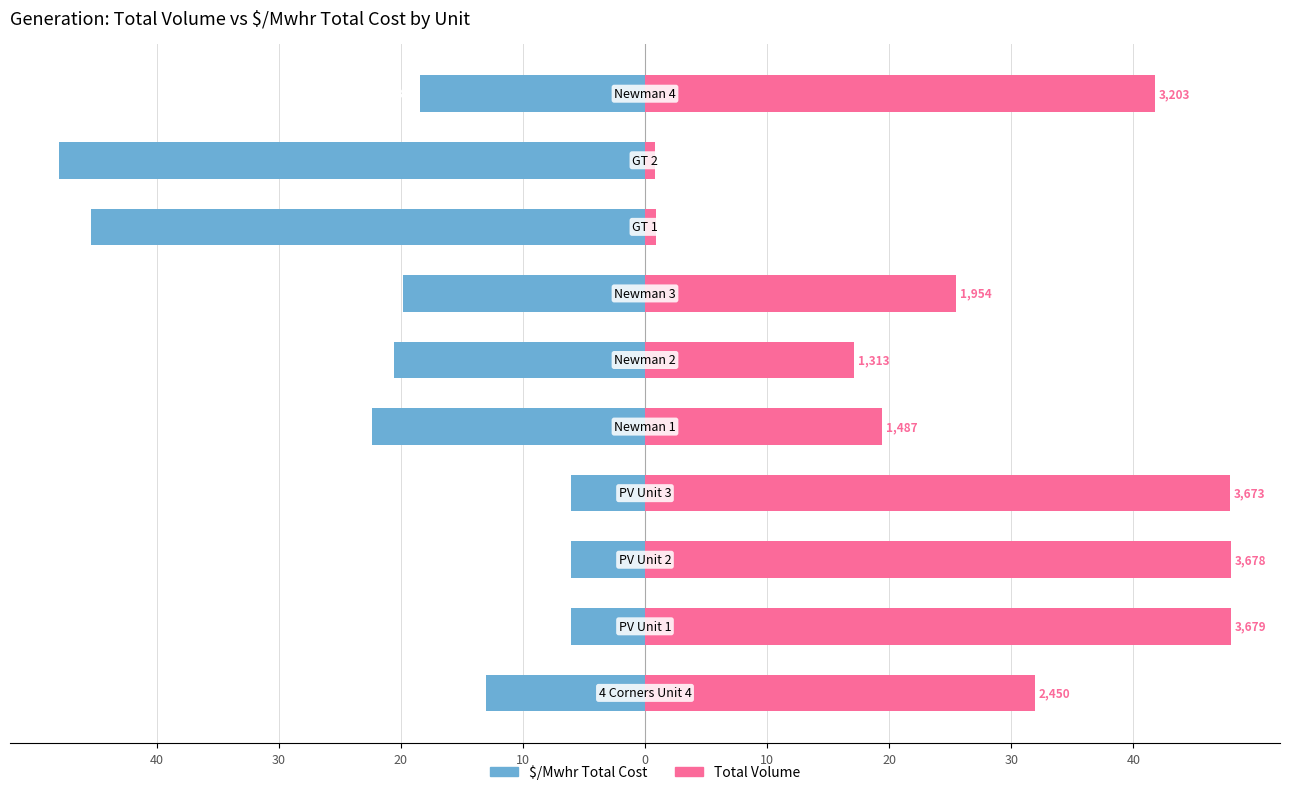

How many bars are there in each group?

2